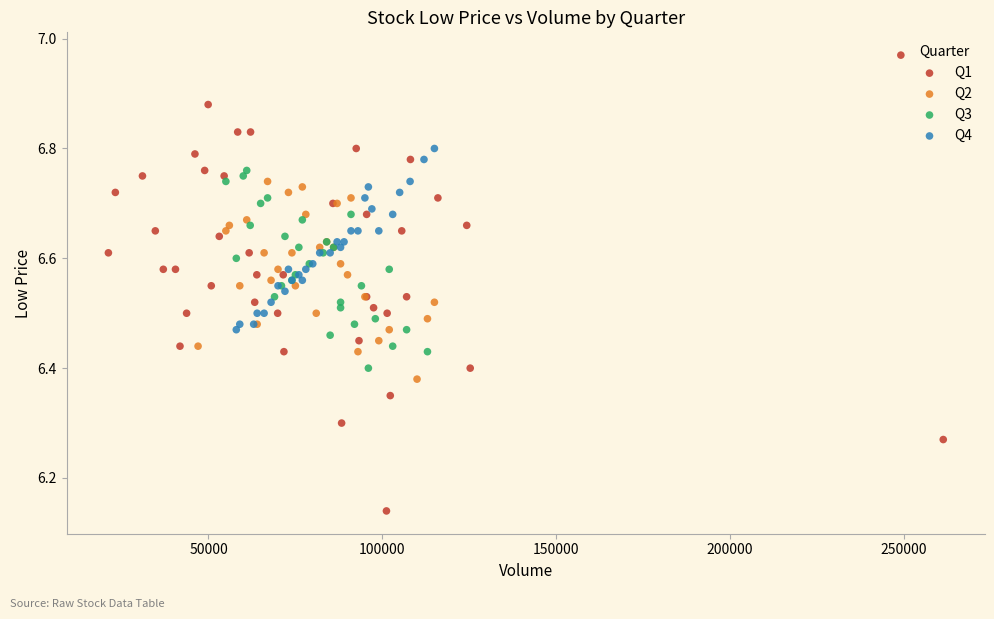

Which series contains the lowest Y value?

Q1